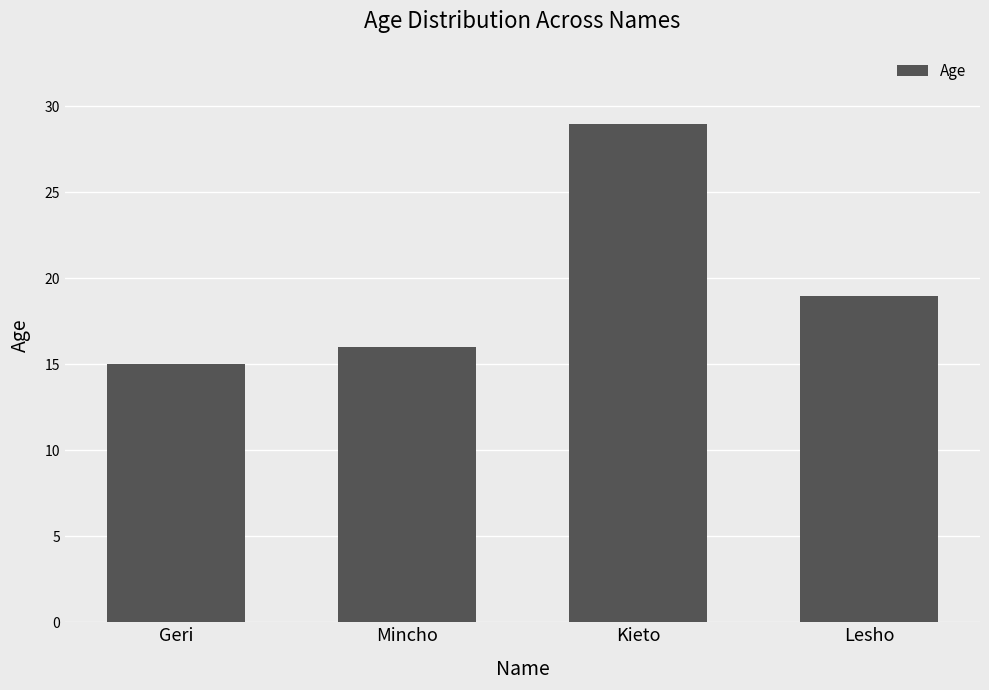

The chart shows a value of 15 at Geri. True or false?

True